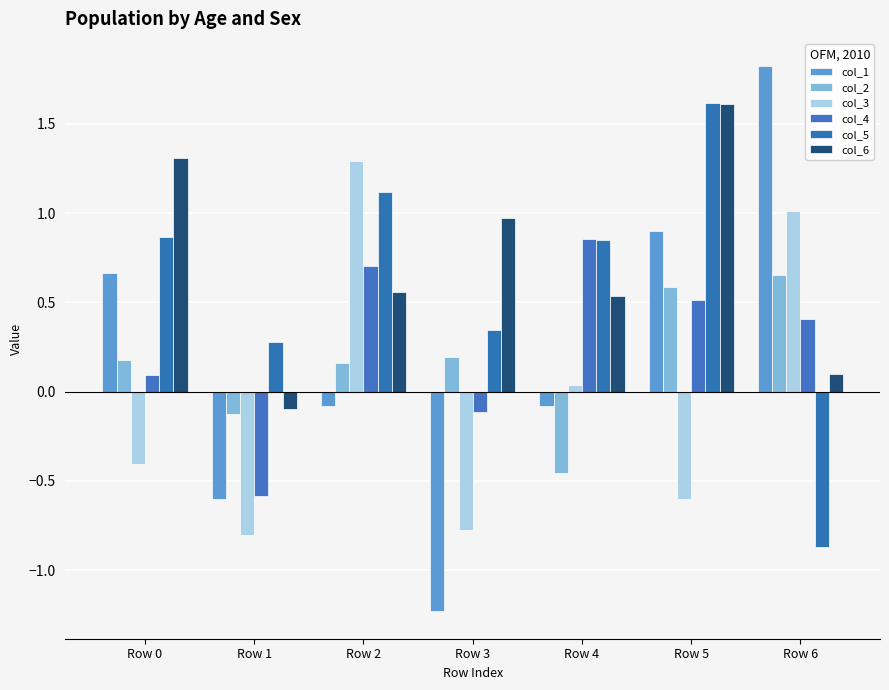

What is the difference between the maximum and minimum values in the col_6 series?

1.7